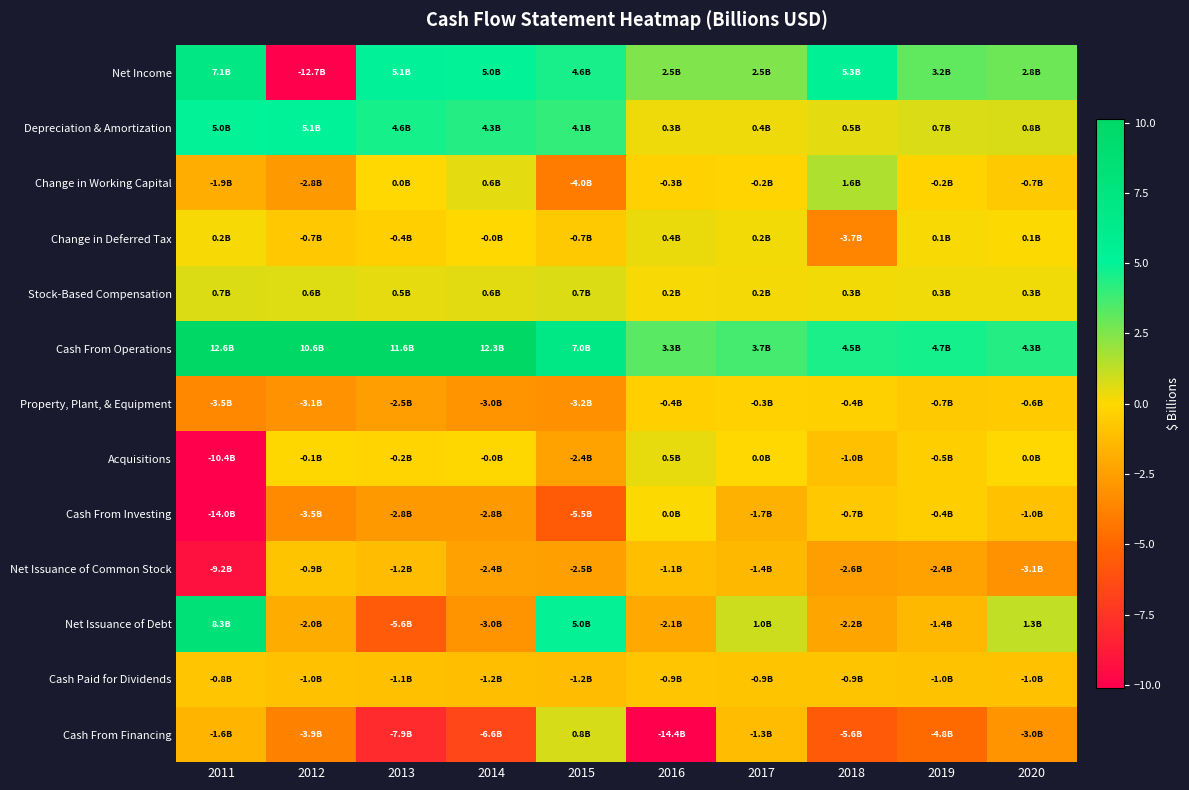

Reading left to right, list all the values displayed in this chart.

Net Income: 2011=7.1	2012=-12.7	2013=5.1	2014=5.0	2015=4.6	2016=2.5	2017=2.5	2018=5.3	2019=3.2	2020=2.8
Depreciation & Amortization: 2011=5.0	2012=5.1	2013=4.6	2014=4.3	2015=4.1	2016=0.3	2017=0.4	2018=0.5	2019=0.7	2020=0.8
Change in Working Capital: 2011=-1.9	2012=-2.8	2013=0.0	2014=0.6	2015=-4.0	2016=-0.3	2017=-0.2	2018=1.6	2019=-0.2	2020=-0.7
Change in Deferred Tax: 2011=0.2	2012=-0.7	2013=-0.4	2014=-0.0	2015=-0.7	2016=0.4	2017=0.2	2018=-3.7	2019=0.1	2020=0.1
Stock-Based Compensation: 2011=0.7	2012=0.6	2013=0.5	2014=0.6	2015=0.7	2016=0.2	2017=0.2	2018=0.3	2019=0.3	2020=0.3
Cash From Operations: 2011=12.6	2012=10.6	2013=11.6	2014=12.3	2015=7.0	2016=3.3	2017=3.7	2018=4.5	2019=4.7	2020=4.3
Property, Plant, & Equipment: 2011=-3.5	2012=-3.1	2013=-2.5	2014=-3.0	2015=-3.2	2016=-0.4	2017=-0.3	2018=-0.4	2019=-0.7	2020=-0.6
Acquisitions: 2011=-10.4	2012=-0.1	2013=-0.2	2014=-0.0	2015=-2.4	2016=0.5	2017=0.0	2018=-1.0	2019=-0.5	2020=0.0
Cash From Investing: 2011=-14.0	2012=-3.5	2013=-2.8	2014=-2.8	2015=-5.5	2016=0.0	2017=-1.7	2018=-0.7	2019=-0.4	2020=-1.0
Net Issuance of Common Stock: 2011=-9.2	2012=-0.9	2013=-1.2	2014=-2.4	2015=-2.5	2016=-1.1	2017=-1.4	2018=-2.6	2019=-2.4	2020=-3.1
Net Issuance of Debt: 2011=8.3	2012=-2.0	2013=-5.6	2014=-3.0	2015=5.0	2016=-2.1	2017=1.0	2018=-2.2	2019=-1.4	2020=1.3
Cash Paid for Dividends: 2011=-0.8	2012=-1.0	2013=-1.1	2014=-1.2	2015=-1.2	2016=-0.9	2017=-0.9	2018=-0.9	2019=-1.0	2020=-1.0
Cash From Financing: 2011=-1.6	2012=-3.9	2013=-7.9	2014=-6.6	2015=0.8	2016=-14.4	2017=-1.3	2018=-5.6	2019=-4.8	2020=-3.0